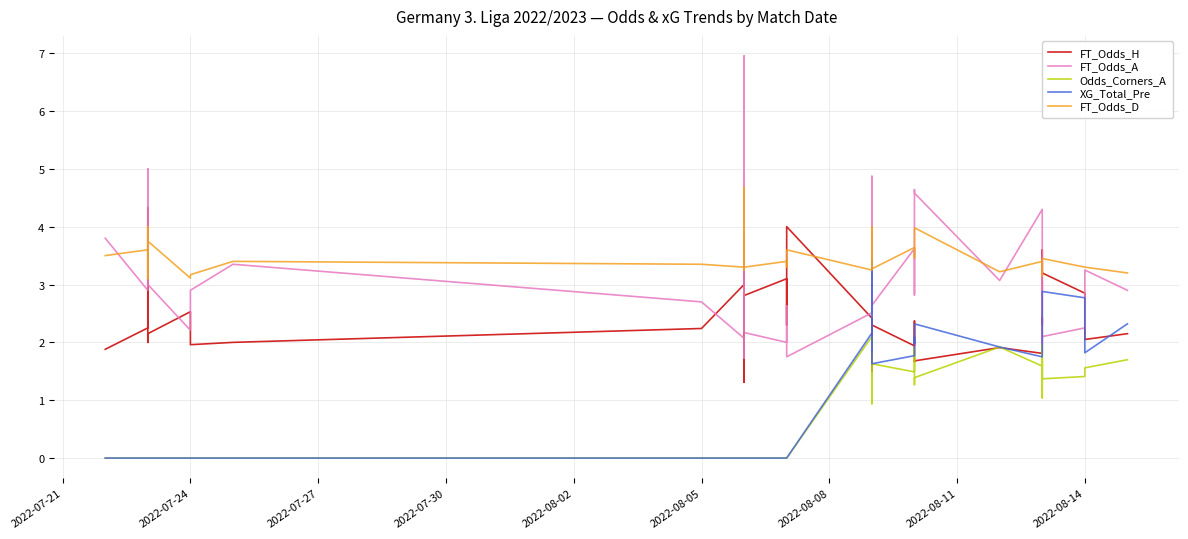

At how many categories does at least one series exceed 6?

1